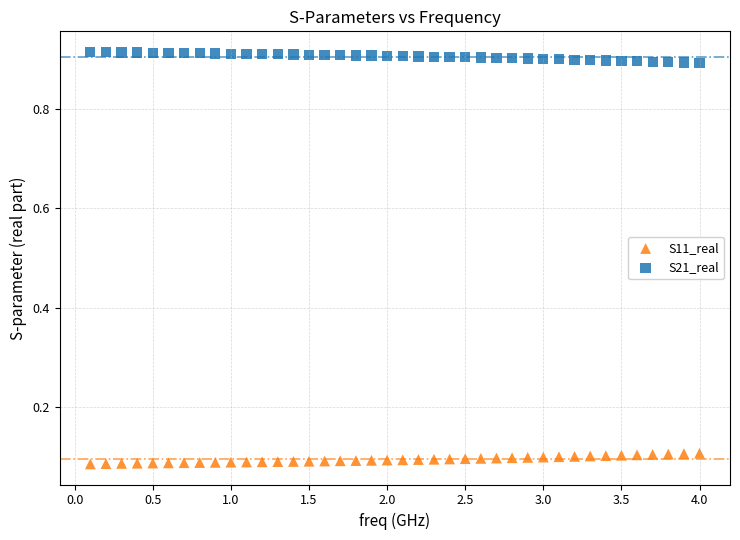

Which series contains the lowest Y value?

S11_real